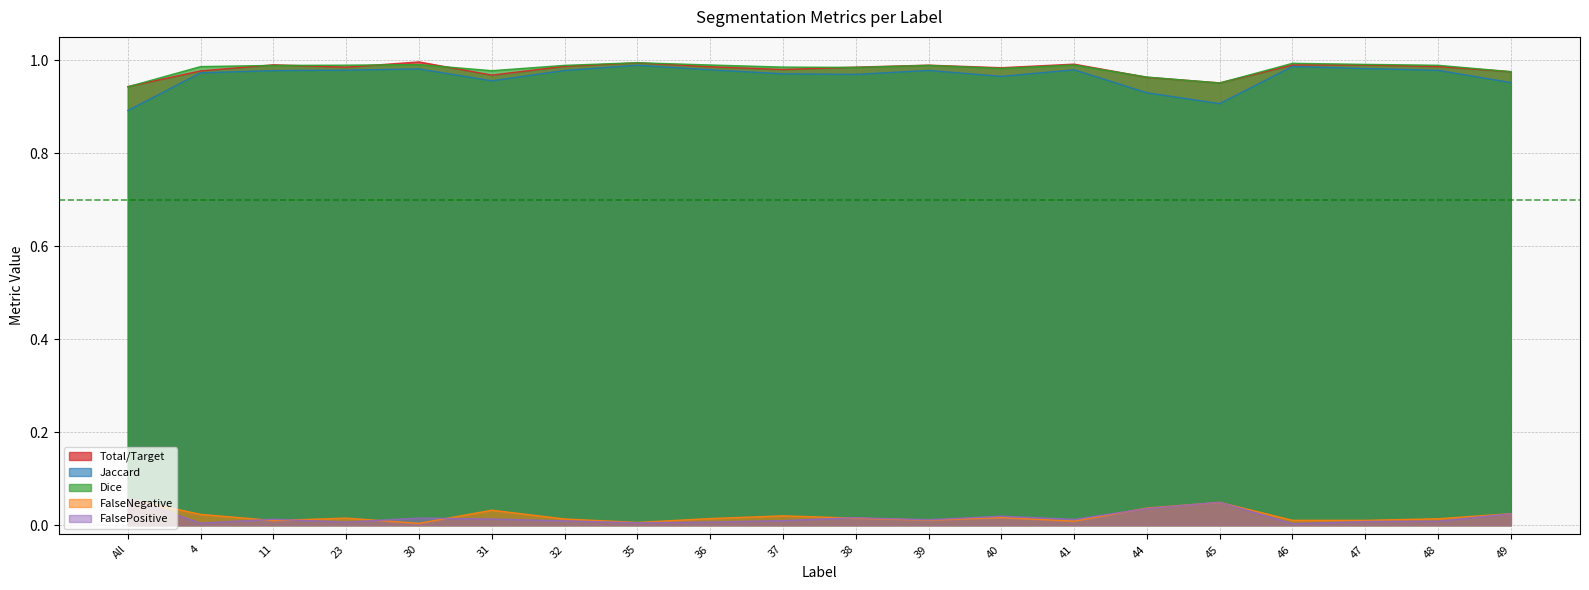

True or false: FalseNegative and FalsePositive intersect in this chart.

True